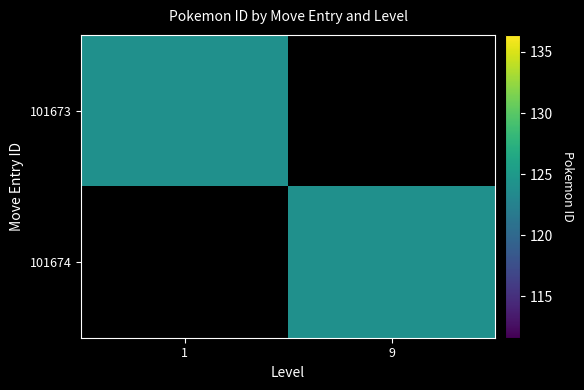

Rank the series at level from highest to lowest value.

101674, 101673